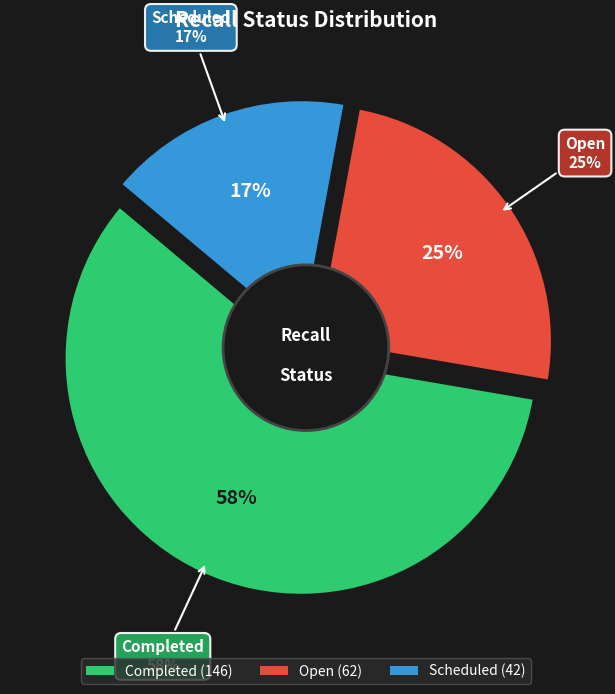

How many slices are in this pie chart?

3